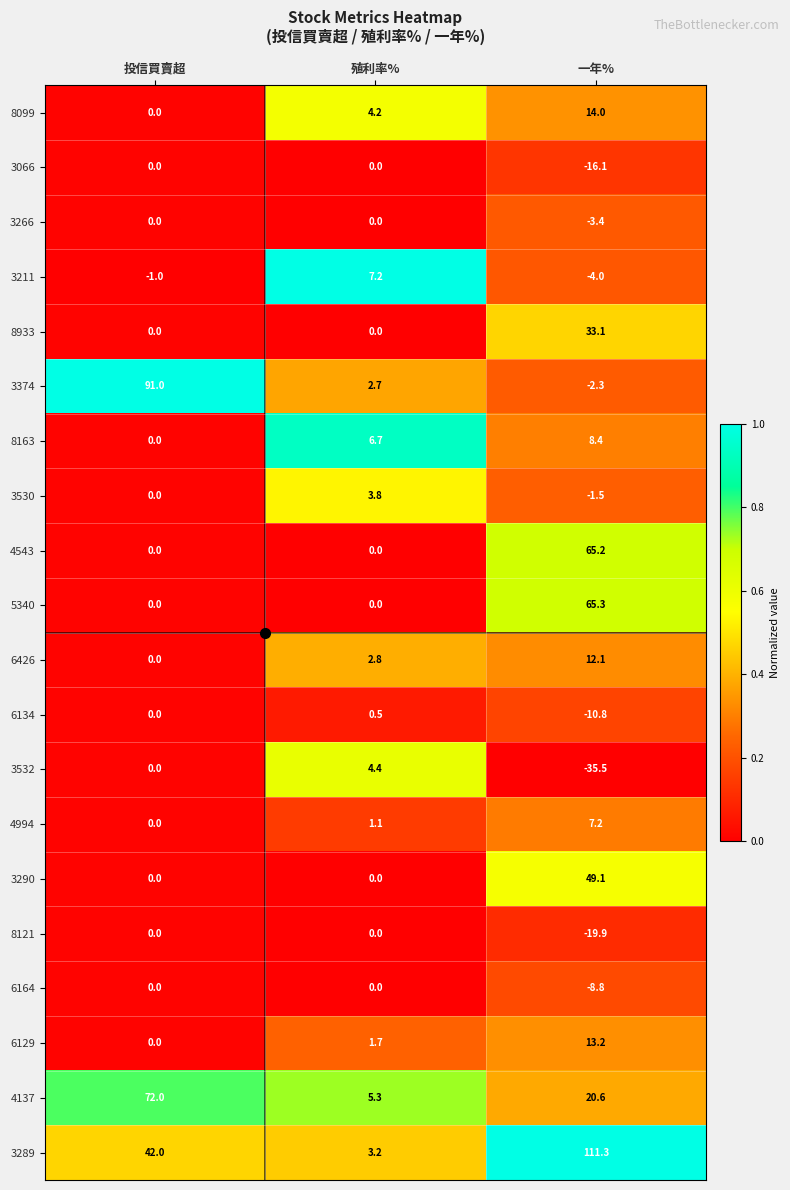

How many series are shown in this chart?

20